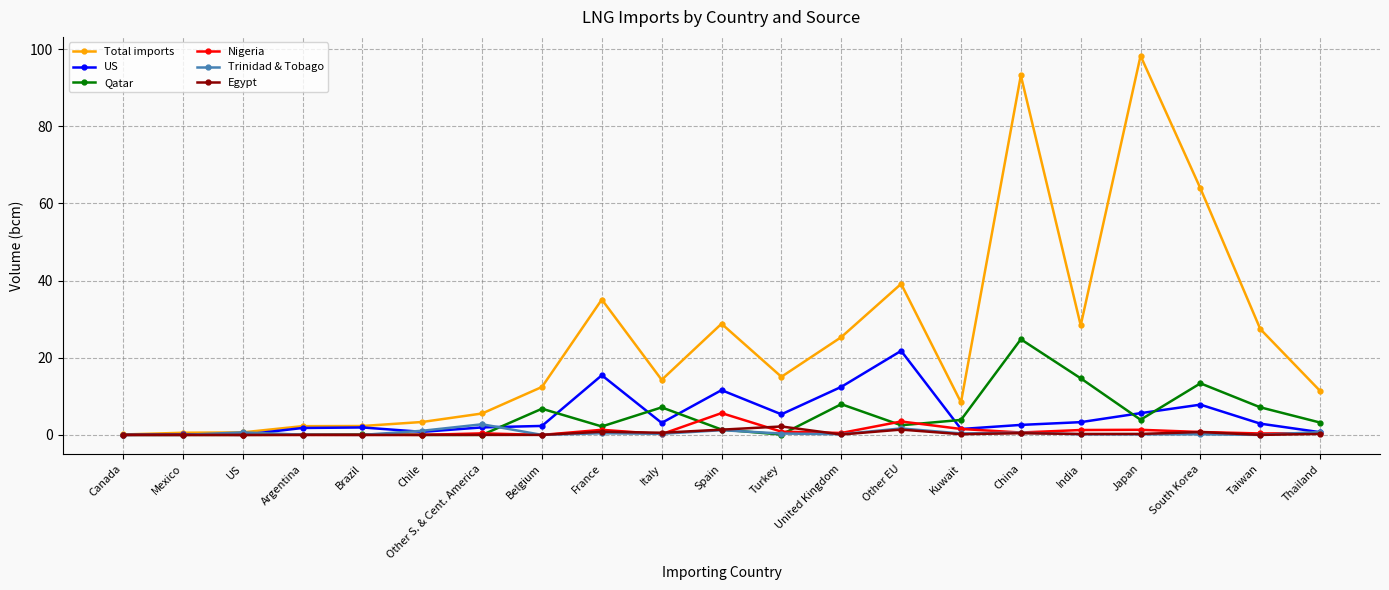

What is the average value of the US series?

4.9